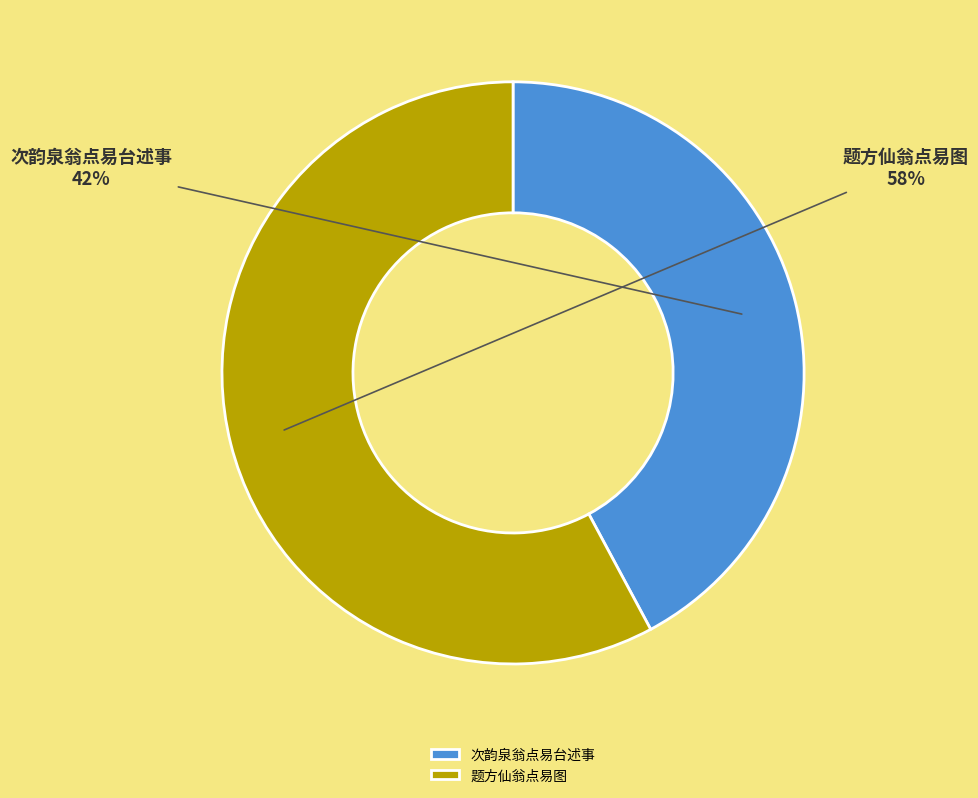

To the nearest percent, what portion does 次韵泉翁点易台述事 represent?

42%